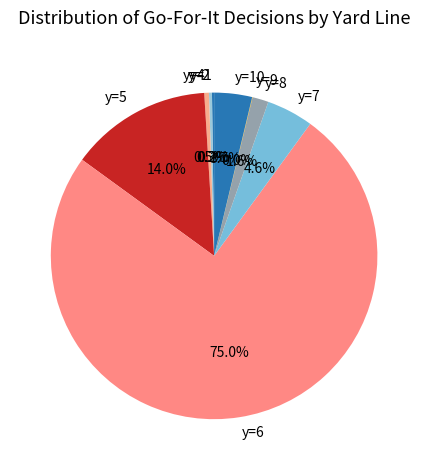

Is the sum of y=4 and y=2 greater than half?

No